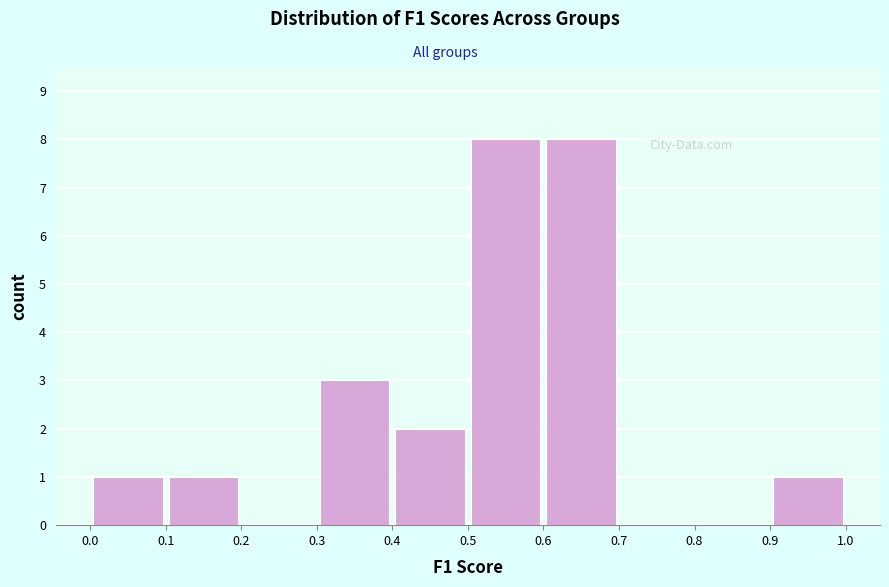

Reading left to right, list every bar in this chart as the range it spans on the x-axis followed by its height. The values are not printed on the chart, so give them approximately, as read against the axis.

0.0 to 0.1: 1
0.1 to 0.2: 1
0.2 to 0.3: 0
0.3 to 0.4: 3
0.4 to 0.5: 2
0.5 to 0.6: 8
0.6 to 0.7: 8
0.7 to 0.8: 0
0.8 to 0.9: 0
0.9 to 1.0: 1